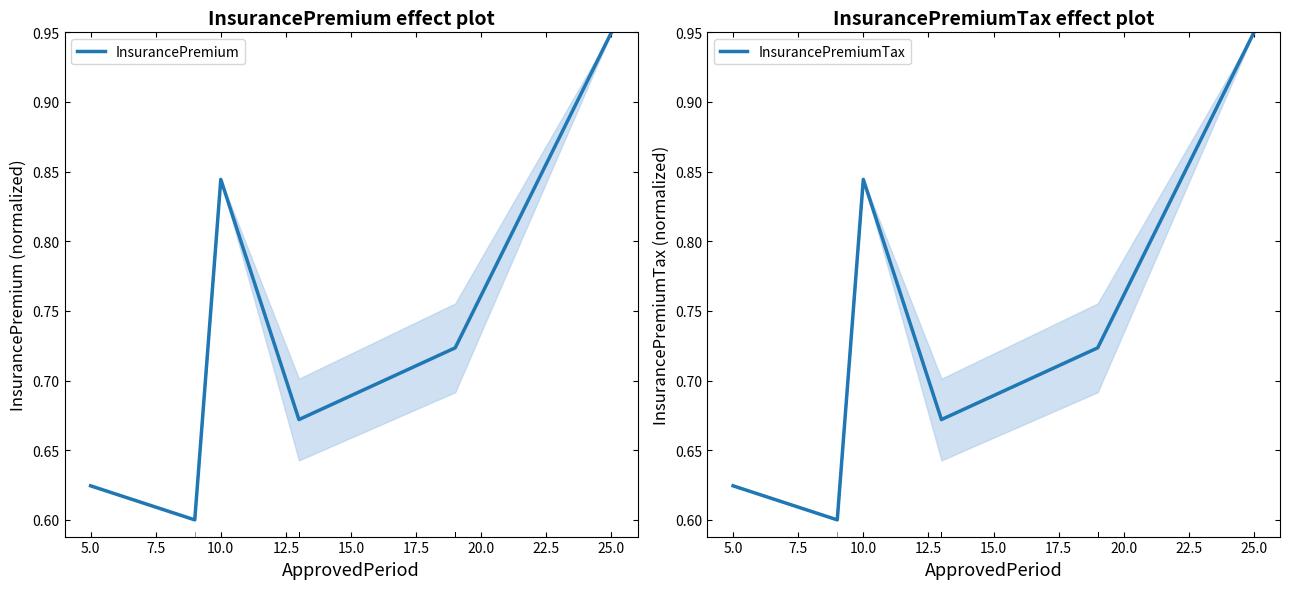

How many series are shown in this chart?

2